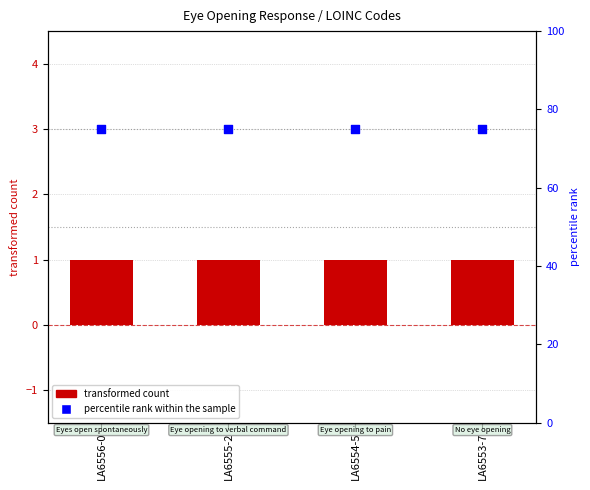

Which series contains the highest Y value?

percentile rank within the sample